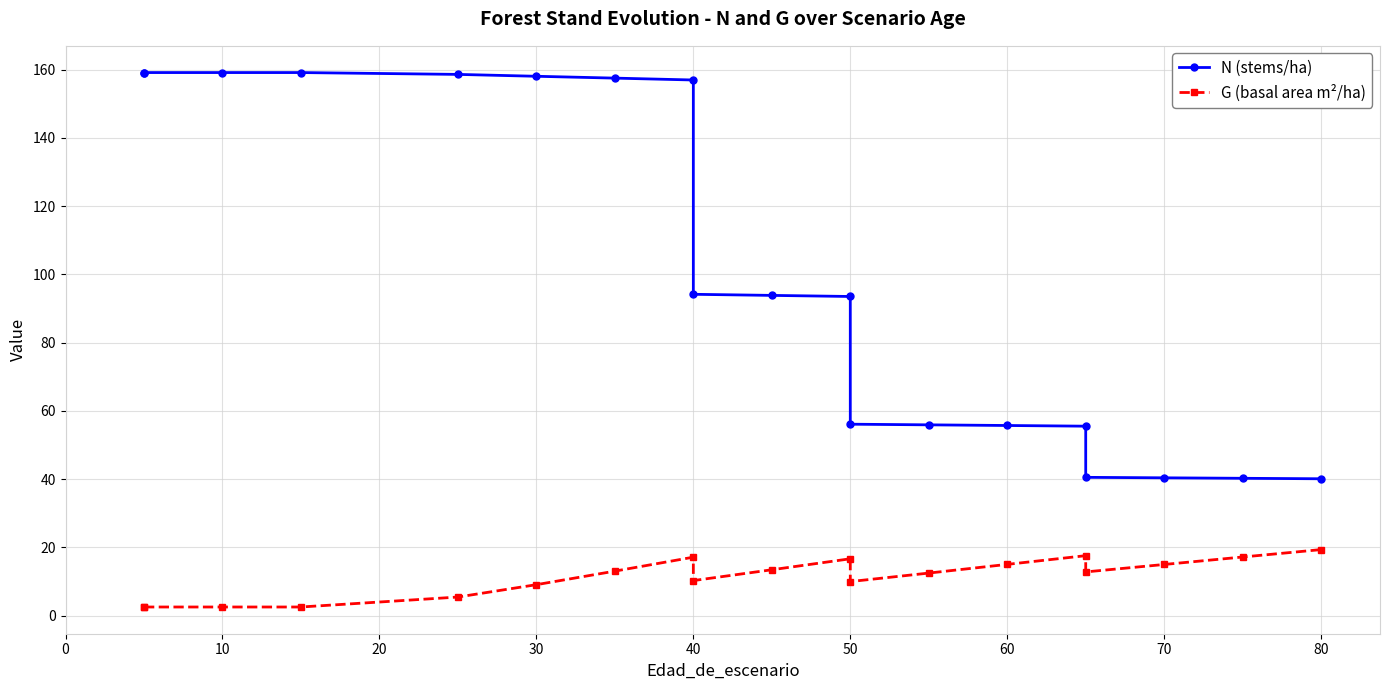

Reading right to left, list all the values displayed in this chart.

N (stems/ha): 40.1	40.3	40.4	40.5	55.5	55.7	55.9	56.1	93.5	93.9	94.2	157.0	157.5	158.1	158.6	159.2	159.2	159.2	159.2
G (basal area m²/ha): 19.4	17.2	15.0	12.8	17.6	15.1	12.5	10.0	16.7	13.5	10.3	17.2	13.1	9.1	5.5	2.6	2.6	2.6	2.6